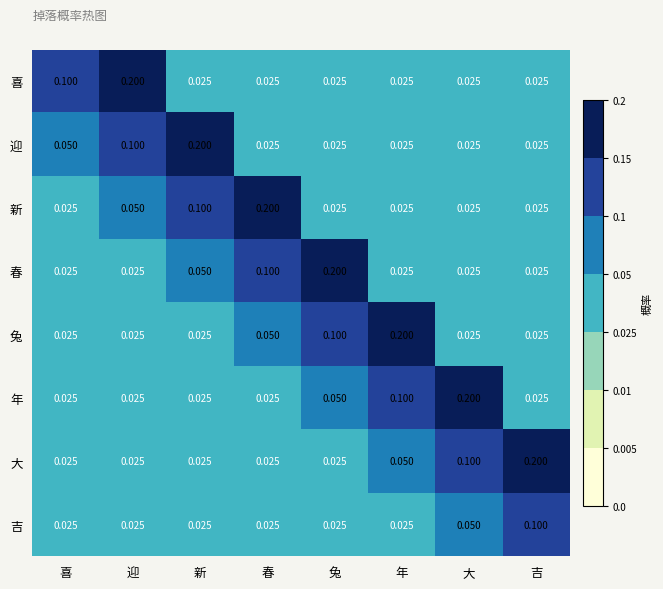

Which series changed the most between 年 and 大?

兔